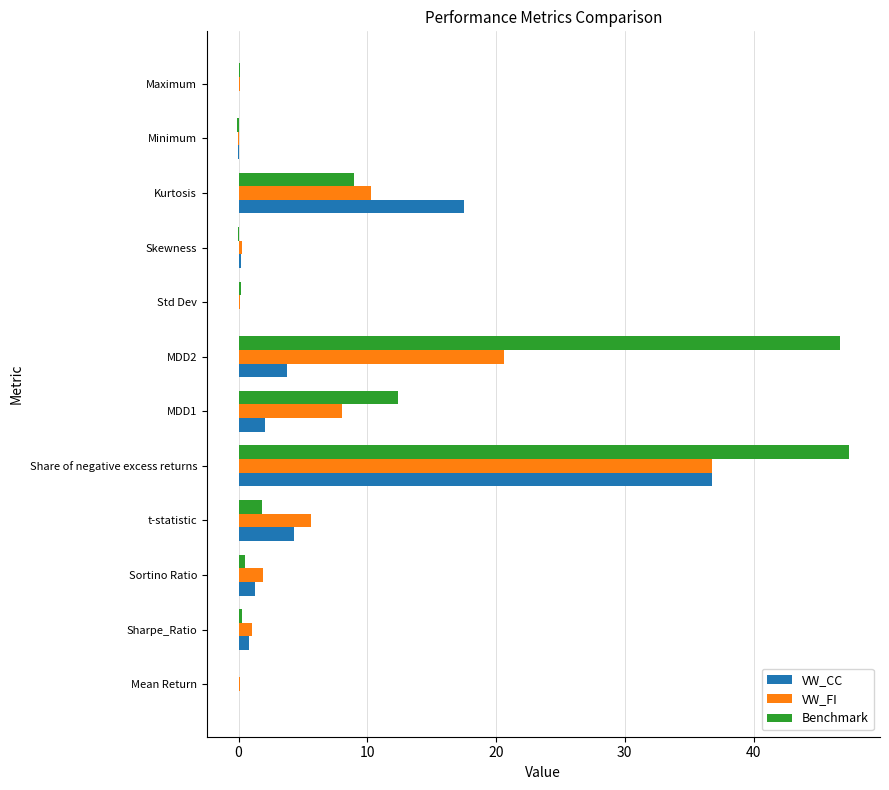

The value of VW_FI at MDD1 is 2.6. True or false?

False